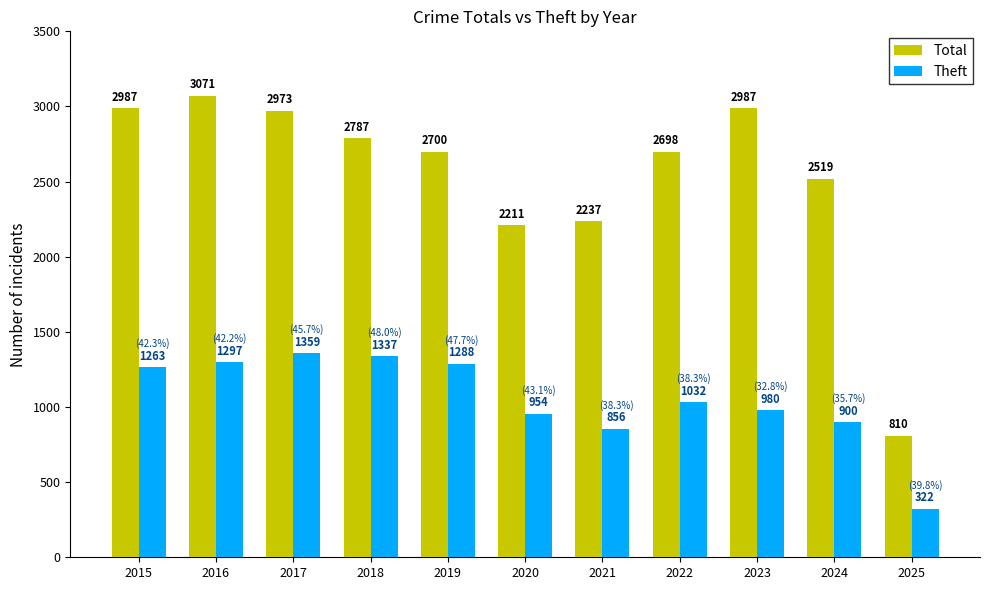

Which series has the largest range (max minus min)?

Total